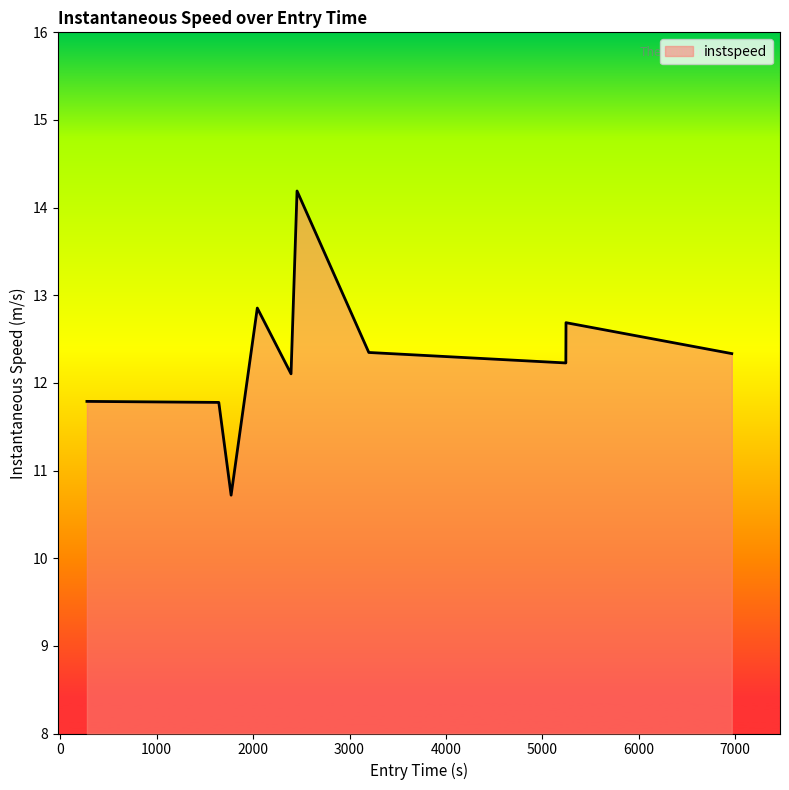

How many lines are shown in the chart?

1